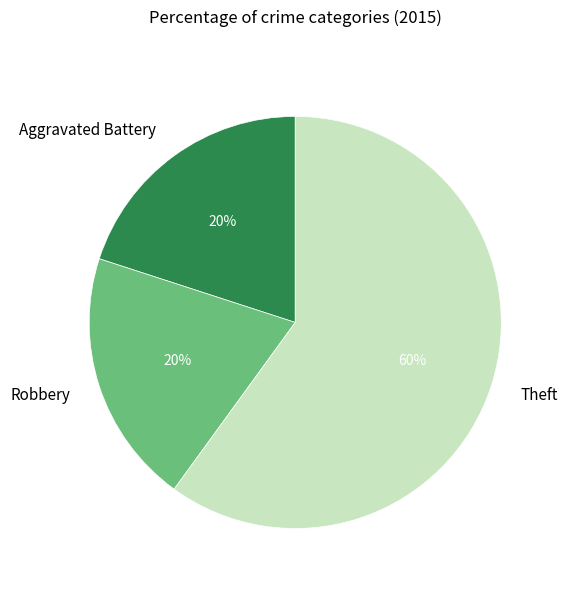

To the nearest percent, what is the average slice percentage?

33%